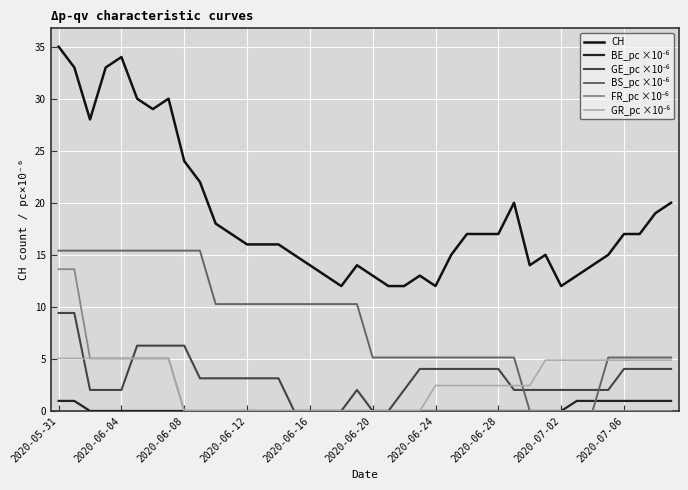

How many lines are shown in the chart?

6